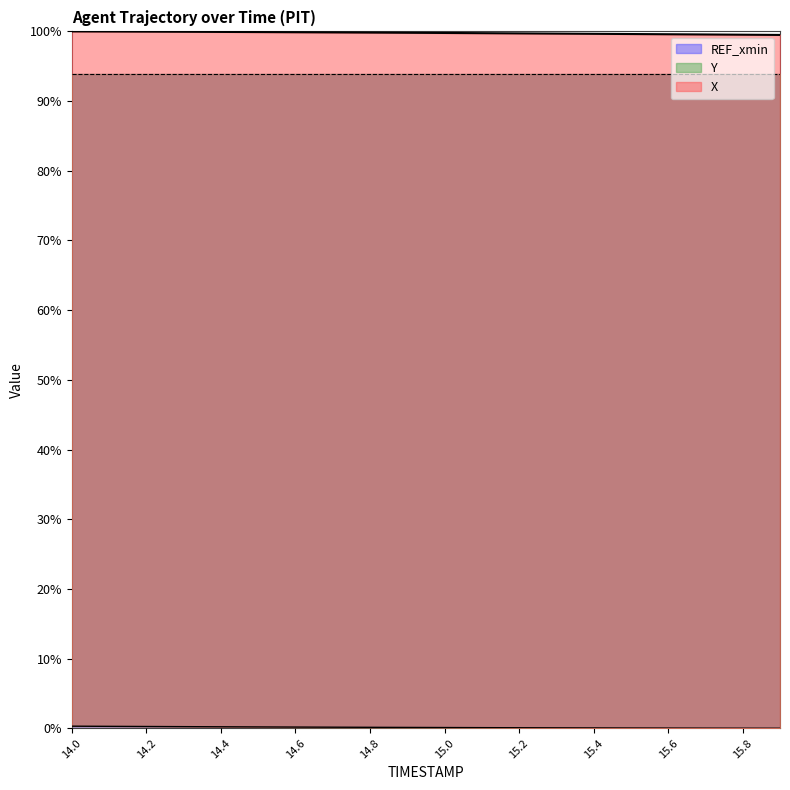

What is the value of the X point at the 19th from the left?

99.5